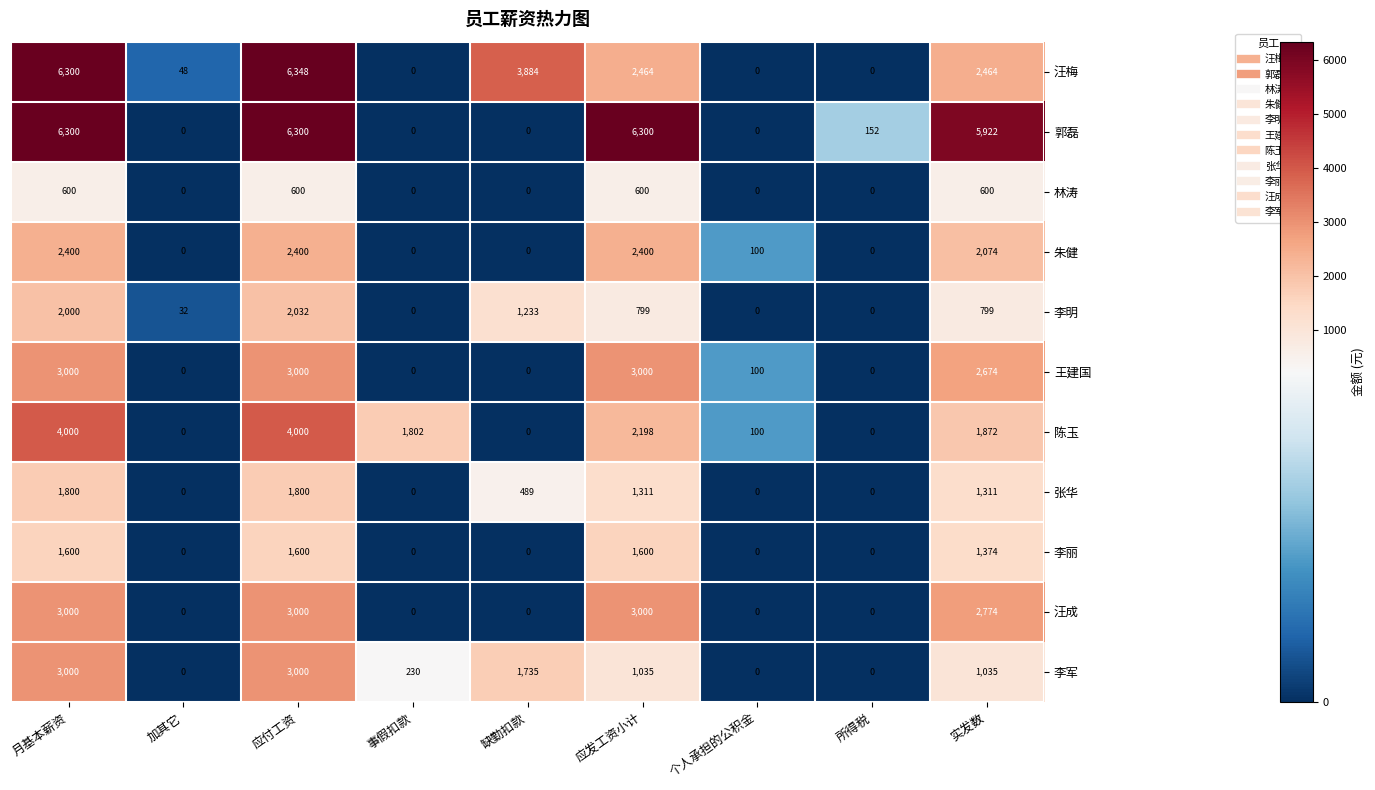

At which label is 王建国 closest to 1500?

实发数